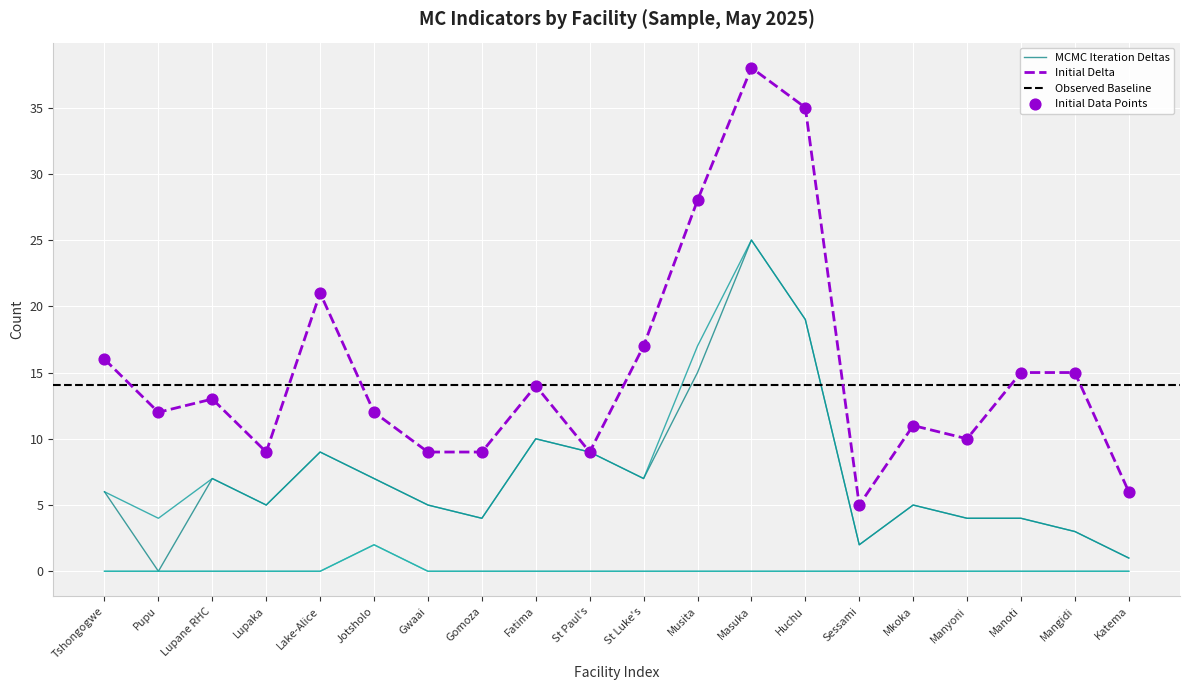

The MCMC Iteration Deltas series shows 2 at Lupane RHC. True or false?

False